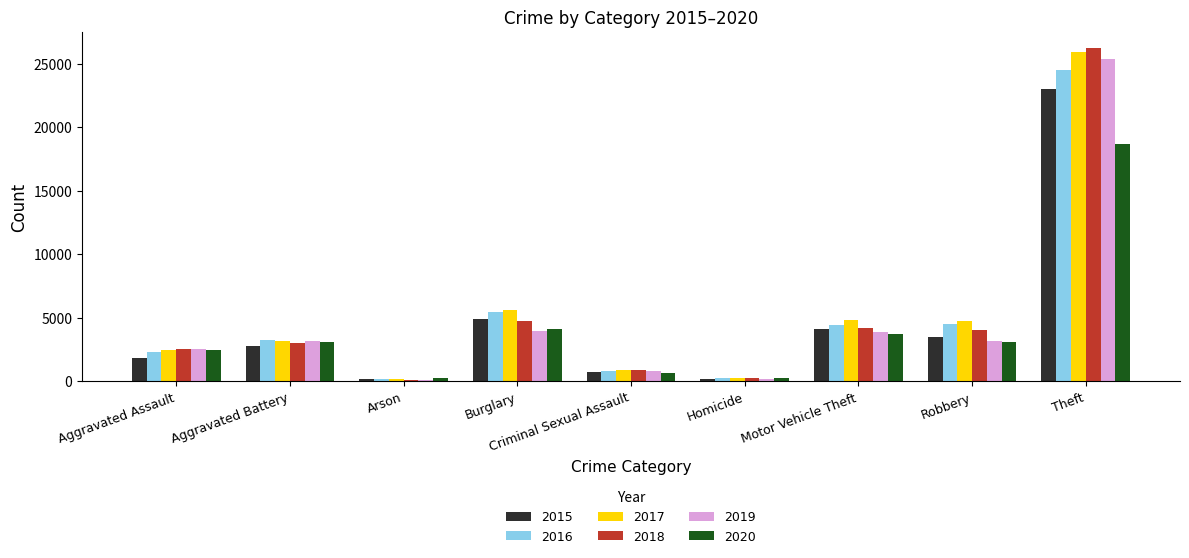

Is it true that 2015 equals 2527 at Burglary?

False